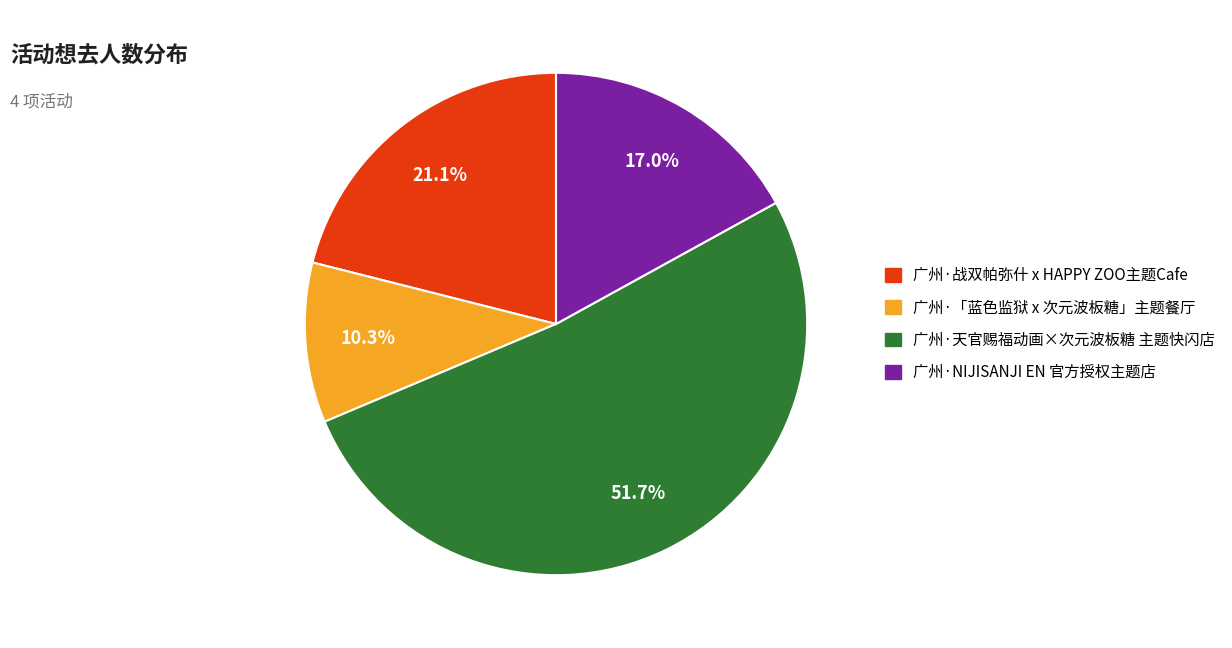

To the nearest percent, what is the difference between the 广州·天官赐福动画×次元波板糖 主题快闪店 and 广州·「蓝色监狱 x 次元波板糖」主题餐厅 slice percentages?

41%